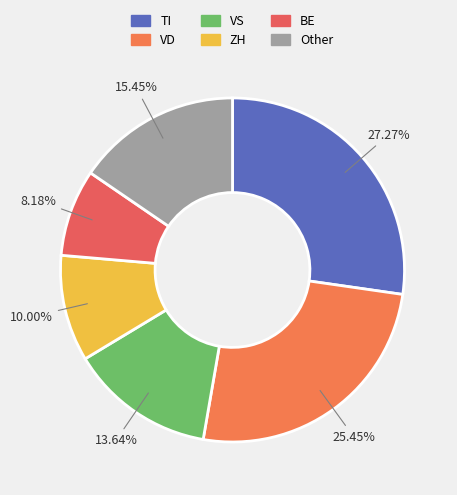

Count the number of slices in the pie.

6